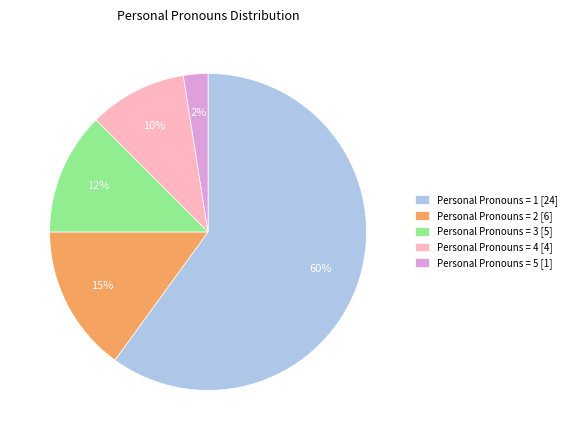

Is there a majority slice in this chart?

Yes